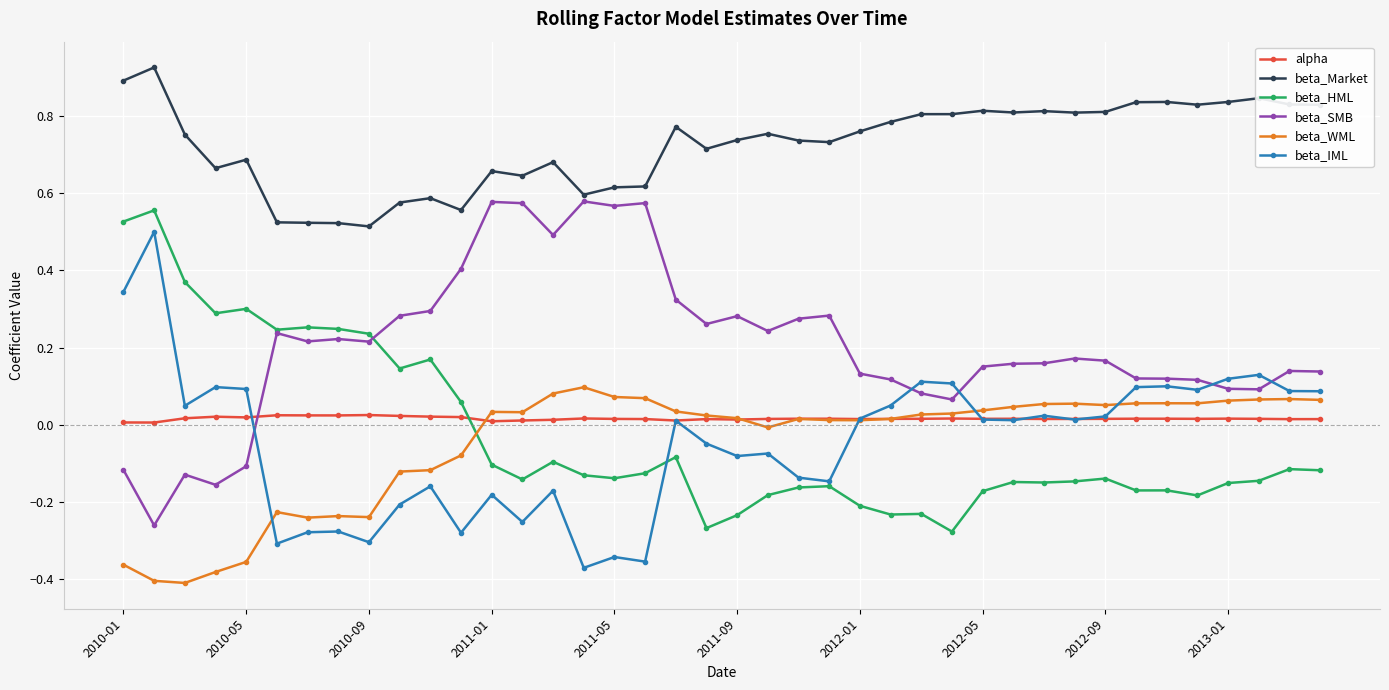

True or false: beta_Market and beta_HML cross at least once.

False